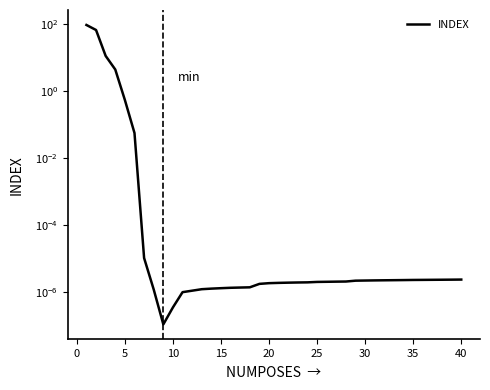

How many distinct data groups are displayed?

1